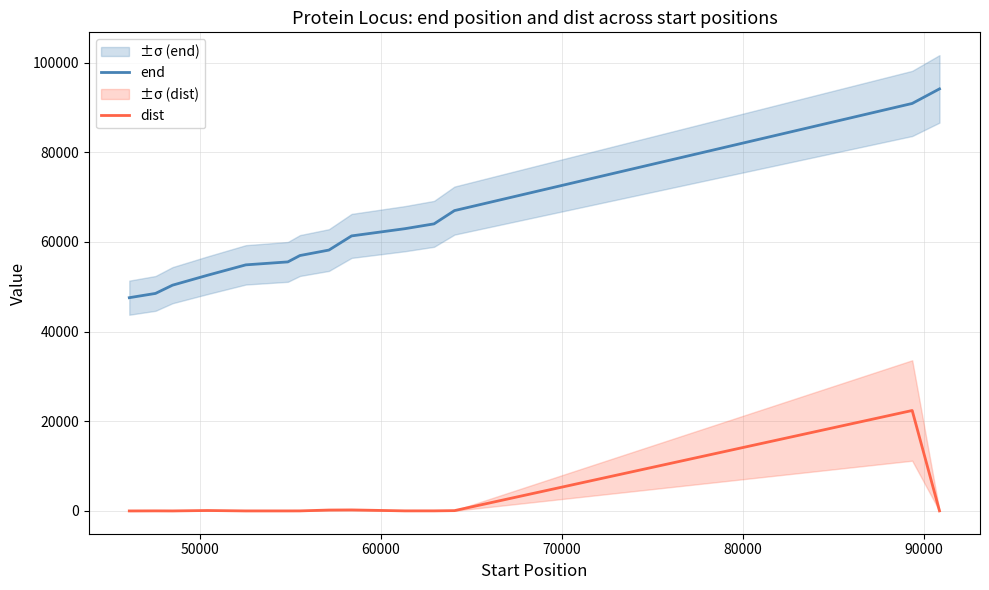

List the series in order of their overall mean, highest first.

end, dist